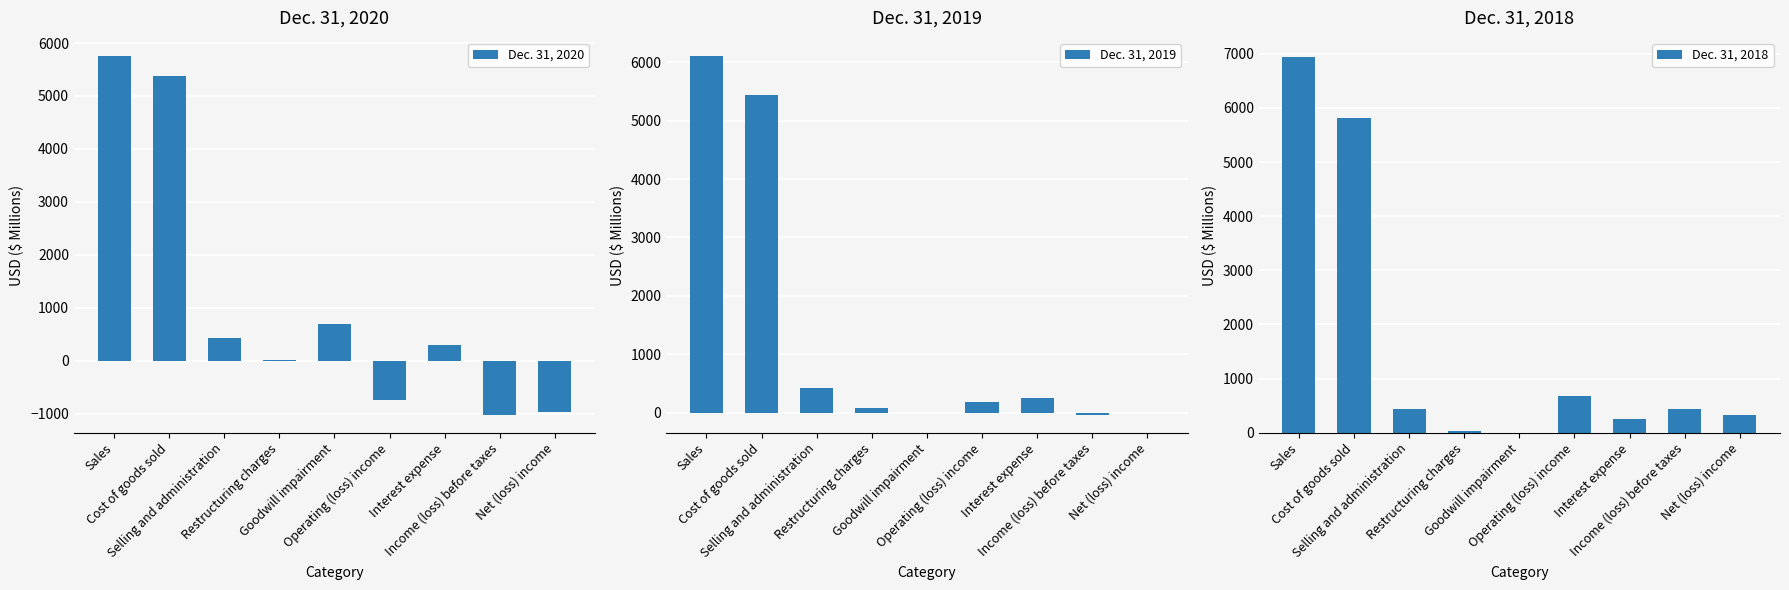

What value does the Dec. 31, 2018 series have at Interest expense?

243.2